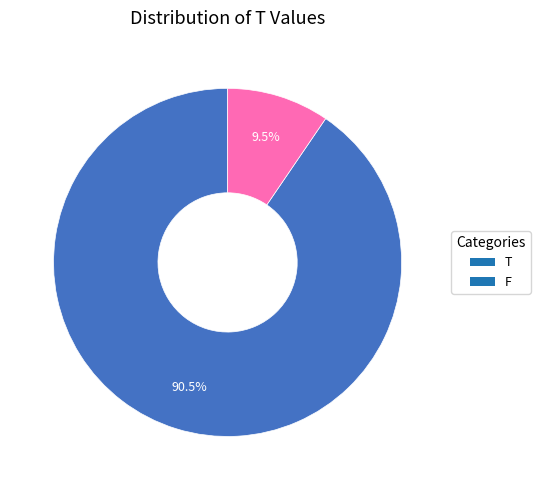

Count the number of slices in the pie.

2